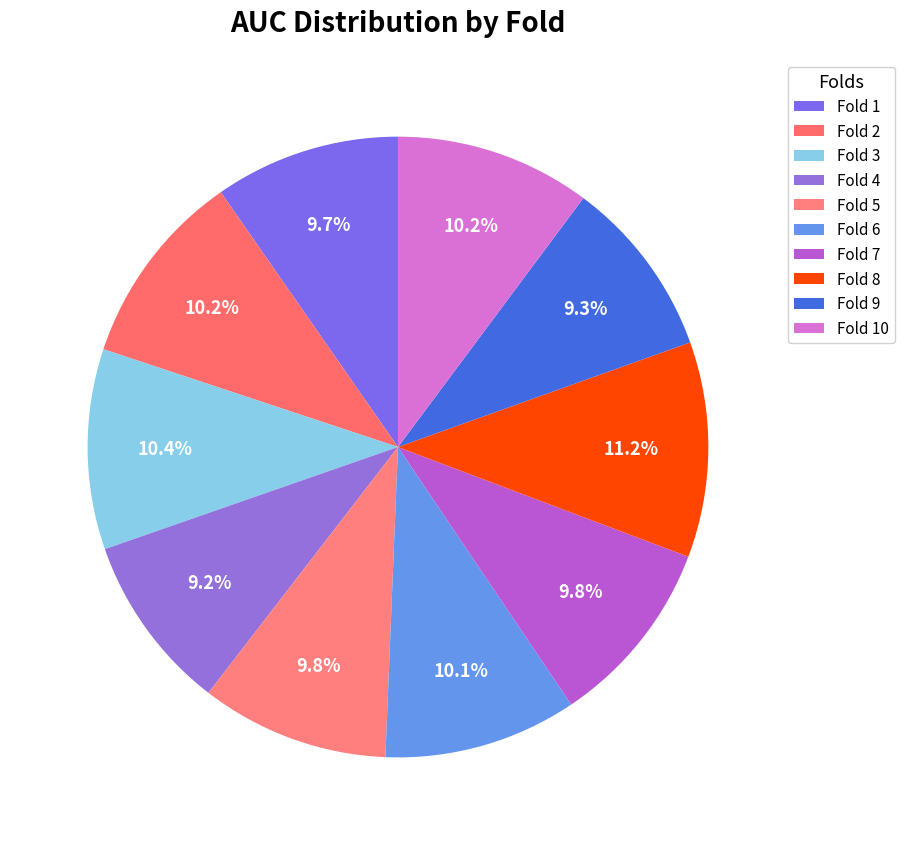

How many segments does this pie chart have?

10